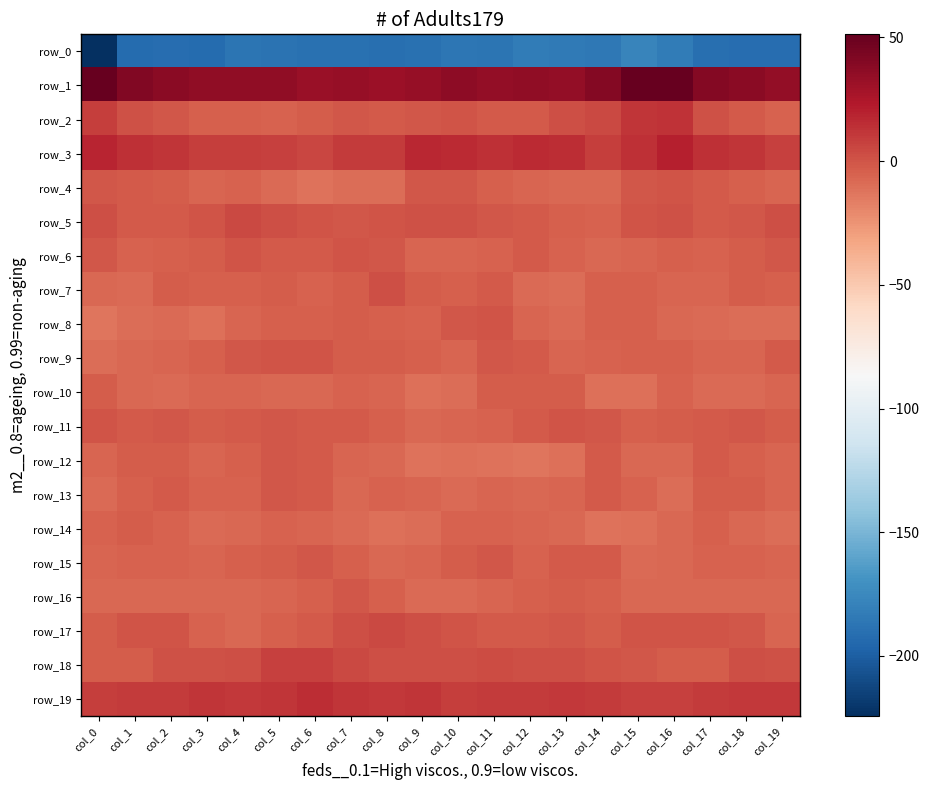

Reading right to left, transcribe all the data shown in this chart.

row_0: col_19=-191.1	col_18=-191.8	col_17=-190.3	col_16=-182.9	col_15=-178.0	col_14=-185.4	col_13=-184.0	col_12=-183.0	col_11=-187.4	col_10=-185.8	col_9=-189.9	col_8=-190.8	col_7=-189.3	col_6=-189.9	col_5=-188.5	col_4=-187.8	col_3=-192.8	col_2=-191.2	col_1=-192.4	col_0=-224.5
row_1: col_19=34.8	col_18=38.1	col_17=39.4	col_16=50.7	col_15=51.1	col_14=39.5	col_13=34.4	col_12=35.7	col_11=34.6	col_10=37.2	col_9=33.1	col_8=31.0	col_7=33.3	col_6=32.9	col_5=35.7	col_4=35.3	col_3=35.9	col_2=38.1	col_1=41.1	col_0=51.3
row_2: col_19=-5.1	col_18=-1.6	col_17=0.7	col_16=12.6	col_15=12.2	col_14=4.3	col_13=1.7	col_12=-1.9	col_11=-1.7	col_10=0.1	col_9=-0.6	col_8=-1.7	col_7=-1.1	col_6=-2.7	col_5=-5.2	col_4=-4.6	col_3=-3.9	col_2=-0.9	col_1=1.2	col_0=8.8
row_3: col_19=7.5	col_18=11.5	col_17=14.0	col_16=20.3	col_15=14.5	col_14=9.1	col_13=14.8	col_12=15.8	col_11=14.3	col_10=16.4	col_9=17.4	col_8=10.3	col_7=9.9	col_6=5.6	col_5=7.5	col_4=8.4	col_3=8.9	col_2=12.1	col_1=14.4	col_0=18.7
row_4: col_19=-6.6	col_18=-4.7	col_17=-1.8	col_16=-0.1	col_15=-1.1	col_14=-7.6	col_13=-7.4	col_12=-6.6	col_11=-4.7	col_10=-0.5	col_9=-1.2	col_8=-9.6	col_7=-9.9	col_6=-11.6	col_5=-8.4	col_4=-4.8	col_3=-6.8	col_2=-3.7	col_1=-1.6	col_0=-0.6
row_5: col_19=2.0	col_18=-0.9	col_17=-2.6	col_16=1.4	col_15=0.0	col_14=-5.2	col_13=-3.8	col_12=-2.0	col_11=-1.0	col_10=0.8	col_9=1.3	col_8=-0.1	col_7=-0.6	col_6=0.1	col_5=2.3	col_4=4.4	col_3=0.3	col_2=-2.0	col_1=-1.8	col_0=1.9
row_6: col_19=-1.1	col_18=-3.6	col_17=-5.6	col_16=-4.3	col_15=-6.8	col_14=-7.8	col_13=-5.0	col_12=-2.5	col_11=-5.7	col_10=-6.6	col_9=-6.0	col_8=-1.5	col_7=0.2	col_6=-2.1	col_5=-2.2	col_4=0.2	col_3=-2.6	col_2=-4.6	col_1=-5.3	col_0=-1.3
row_7: col_19=-4.7	col_18=-2.8	col_17=-6.3	col_16=-6.2	col_15=-3.8	col_14=-4.6	col_13=-9.1	col_12=-8.4	col_11=-2.0	col_10=-4.5	col_9=-2.8	col_8=2.6	col_7=-2.6	col_6=-5.6	col_5=-3.6	col_4=-4.1	col_3=-4.5	col_2=-3.5	col_1=-8.1	col_0=-7.2
row_8: col_19=-9.1	col_18=-9.6	col_17=-8.4	col_16=-7.8	col_15=-4.5	col_14=-4.6	col_13=-9.0	col_12=-6.6	col_11=-0.0	col_10=-1.4	col_9=-4.8	col_8=-3.9	col_7=-3.1	col_6=-4.4	col_5=-4.1	col_4=-6.6	col_3=-10.3	col_2=-8.8	col_1=-9.5	col_0=-13.3
row_9: col_19=-2.1	col_18=-6.3	col_17=-6.9	col_16=-4.7	col_15=-3.9	col_14=-5.7	col_13=-6.0	col_12=-2.1	col_11=-0.8	col_10=-6.8	col_9=-4.4	col_8=-2.7	col_7=-2.8	col_6=0.4	col_5=-0.0	col_4=-0.6	col_3=-4.1	col_2=-6.9	col_1=-7.2	col_0=-9.1
row_10: col_19=-6.1	col_18=-8.1	col_17=-8.5	col_16=-5.8	col_15=-11.0	col_14=-10.5	col_13=-3.0	col_12=-3.0	col_11=-2.7	col_10=-9.3	col_9=-10.5	col_8=-5.9	col_7=-5.5	col_6=-7.7	col_5=-7.1	col_4=-6.2	col_3=-6.9	col_2=-8.6	col_1=-7.1	col_0=-2.8
row_11: col_19=-2.7	col_18=-1.2	col_17=-1.6	col_16=-3.3	col_15=-4.0	col_14=-1.4	col_13=-0.2	col_12=-1.9	col_11=-5.4	col_10=-6.1	col_9=-7.3	col_8=-4.3	col_7=-2.0	col_6=-2.2	col_5=-1.1	col_4=-2.1	col_3=-2.7	col_2=-0.7	col_1=-1.9	col_0=-0.1
row_12: col_19=-6.2	col_18=-4.0	col_17=-2.6	col_16=-7.5	col_15=-7.1	col_14=-2.5	col_13=-10.5	col_12=-13.1	col_11=-11.7	col_10=-10.7	col_9=-11.4	col_8=-7.8	col_7=-6.2	col_6=-2.4	col_5=-1.5	col_4=-4.7	col_3=-6.1	col_2=-2.9	col_1=-3.1	col_0=-6.7
row_13: col_19=-5.9	col_18=-3.4	col_17=-3.2	col_16=-9.5	col_15=-4.9	col_14=-2.0	col_13=-6.2	col_12=-7.1	col_11=-6.7	col_10=-8.2	col_9=-6.4	col_8=-5.6	col_7=-7.2	col_6=-2.1	col_5=-1.4	col_4=-5.8	col_3=-5.3	col_2=-2.3	col_1=-4.6	col_0=-8.2
row_14: col_19=-9.3	col_18=-7.3	col_17=-3.9	col_16=-7.3	col_15=-11.2	col_14=-11.2	col_13=-7.1	col_12=-6.8	col_11=-5.5	col_10=-5.5	col_9=-9.6	col_8=-10.1	col_7=-8.2	col_6=-6.5	col_5=-5.5	col_4=-7.3	col_3=-8.9	col_2=-5.8	col_1=-3.1	col_0=-5.7
row_15: col_19=-6.5	col_18=-5.7	col_17=-5.8	col_16=-7.2	col_15=-8.1	col_14=-2.1	col_13=-1.9	col_12=-4.9	col_11=-0.8	col_10=-3.3	col_9=-6.5	col_8=-7.9	col_7=-3.9	col_6=-0.7	col_5=-3.5	col_4=-4.4	col_3=-6.7	col_2=-5.4	col_1=-5.4	col_0=-6.7
row_16: col_19=-7.1	col_18=-7.0	col_17=-7.7	col_16=-7.0	col_15=-6.9	col_14=-4.5	col_13=-3.3	col_12=-4.5	col_11=-6.0	col_10=-8.6	col_9=-8.4	col_8=-4.1	col_7=-0.8	col_6=-4.0	col_5=-6.8	col_4=-7.2	col_3=-7.1	col_2=-7.0	col_1=-7.5	col_0=-7.9
row_17: col_19=-6.9	col_18=-1.4	col_17=0.6	col_16=0.1	col_15=-0.1	col_14=-2.9	col_13=-1.3	col_12=-2.1	col_11=-2.6	col_10=-0.2	col_9=2.1	col_8=4.8	col_7=2.2	col_6=-1.9	col_5=-4.4	col_4=-7.0	col_3=-5.2	col_2=0.1	col_1=0.3	col_0=-2.7
row_18: col_19=1.1	col_18=2.2	col_17=-2.6	col_16=-2.7	col_15=-1.4	col_14=-0.1	col_13=2.2	col_12=2.7	col_11=3.1	col_10=1.9	col_9=2.4	col_8=2.5	col_7=3.9	col_6=8.0	col_5=7.2	col_4=2.7	col_3=1.6	col_2=0.9	col_1=-3.3	col_0=-2.8
row_19: col_19=11.0	col_18=10.7	col_17=9.6	col_16=7.2	col_15=7.5	col_14=9.4	col_13=10.5	col_12=9.4	col_11=9.8	col_10=8.3	col_9=11.5	col_8=10.8	col_7=11.9	col_6=15.3	col_5=11.5	col_4=10.4	col_3=11.4	col_2=10.2	col_1=10.2	col_0=8.8